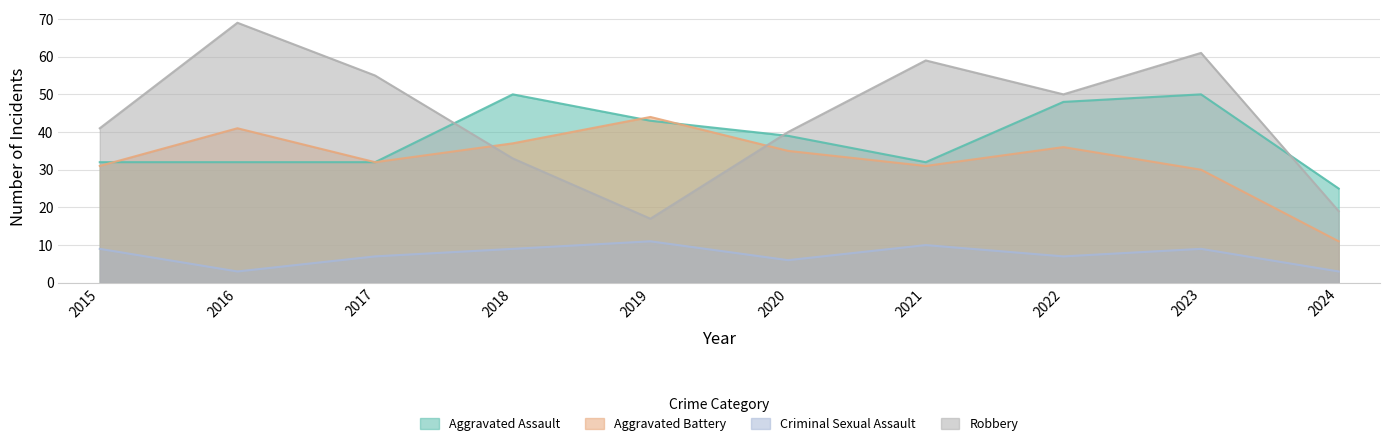

Which series has the largest total across all categories?

Robbery